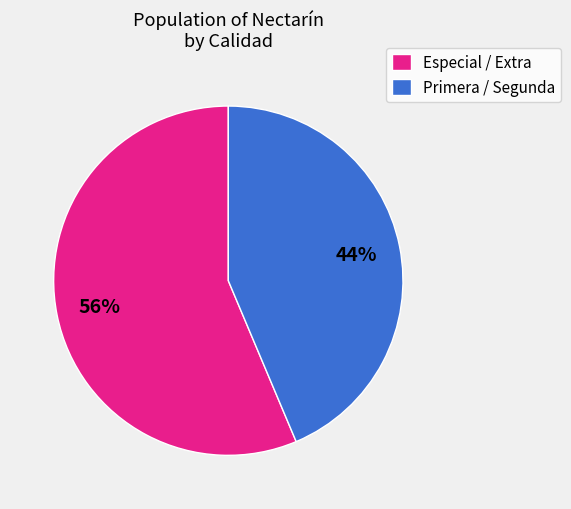

Is the sum of Primera / Segunda and Especial / Extra greater than half?

Yes